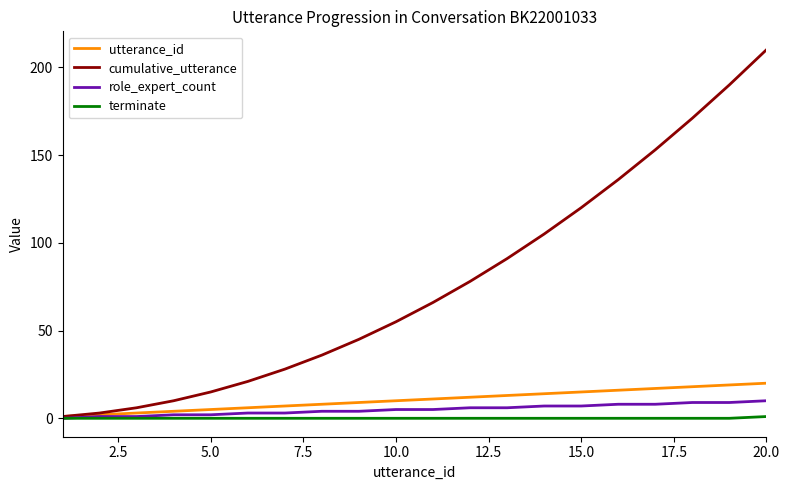

Which series has the largest range (max minus min)?

cumulative_utterance